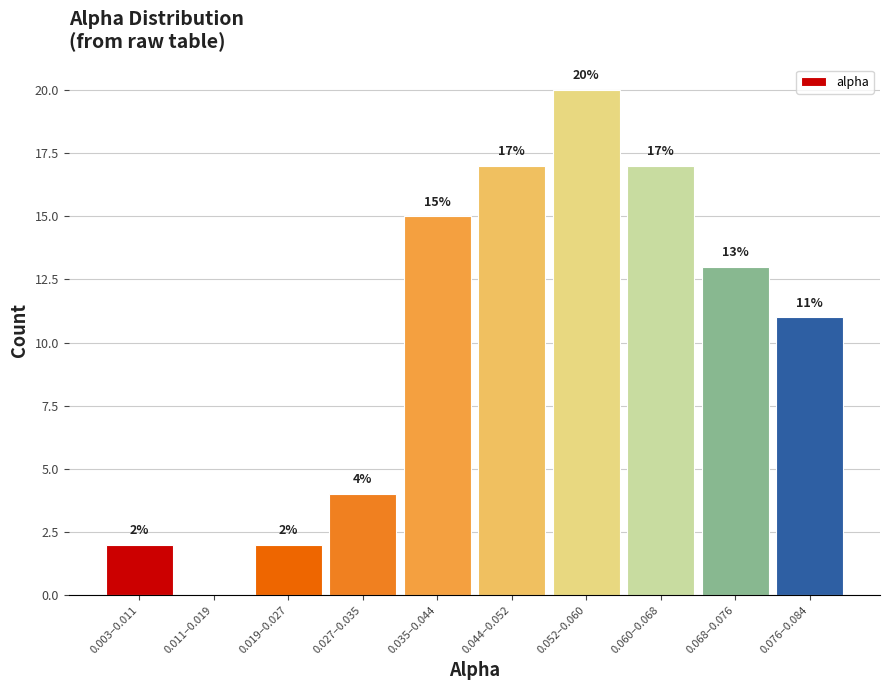

Reading left to right, transcribe all the data shown in this chart.

0.003–0.011=2	0.011–0.019=0	0.019–0.027=2	0.027–0.035=4	0.035–0.044=15	0.044–0.052=17	0.052–0.060=20	0.060–0.068=17	0.068–0.076=13	0.076–0.084=11